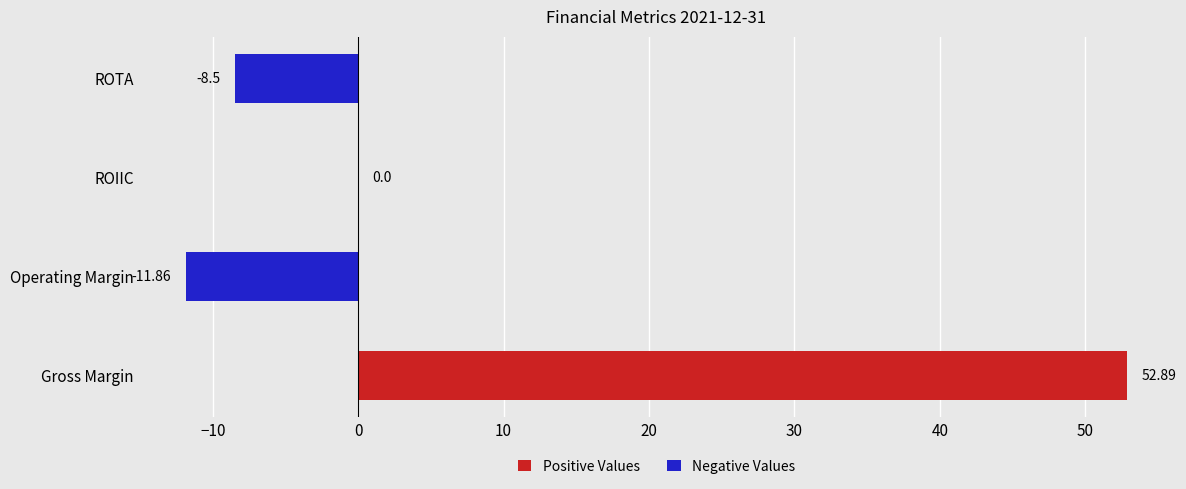

What is the sum of all values?

32.5